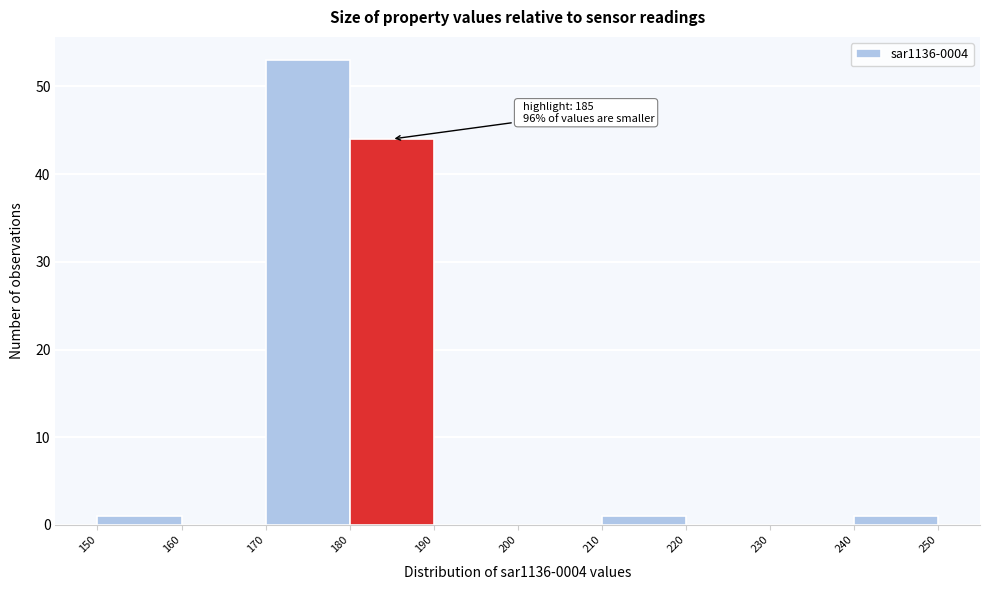

Which range on the x-axis has the tallest bar?

170 to 180